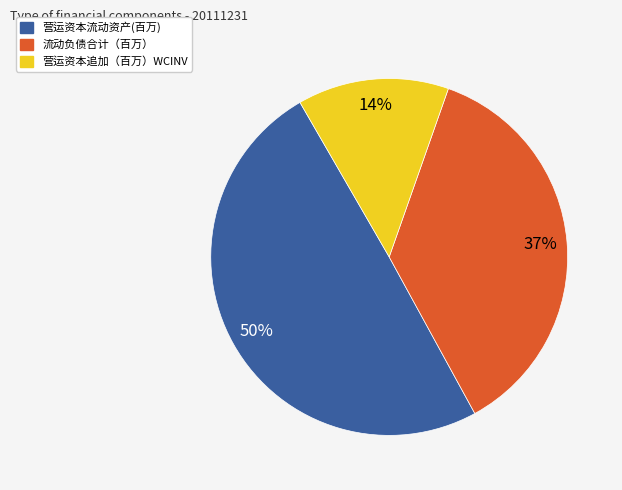

To the nearest percent, what portion does 营运资本流动资产(百万) represent?

50%